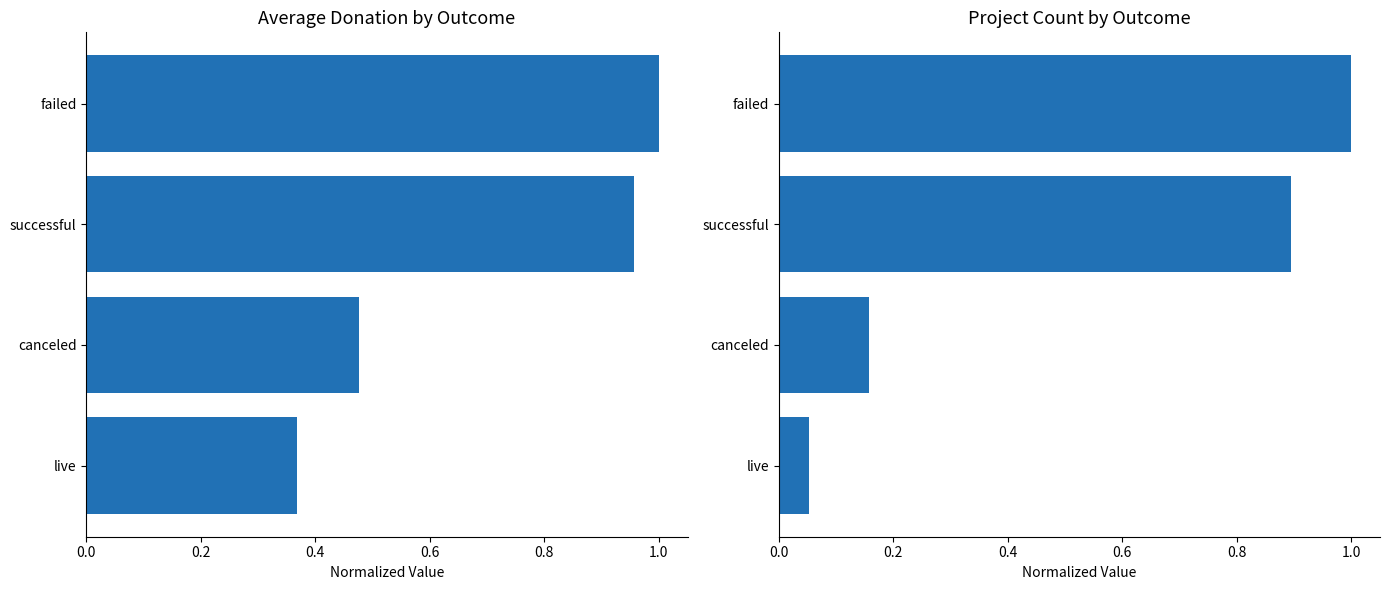

The value of Average Donation (normalized) at failed is 0.6. True or false?

False